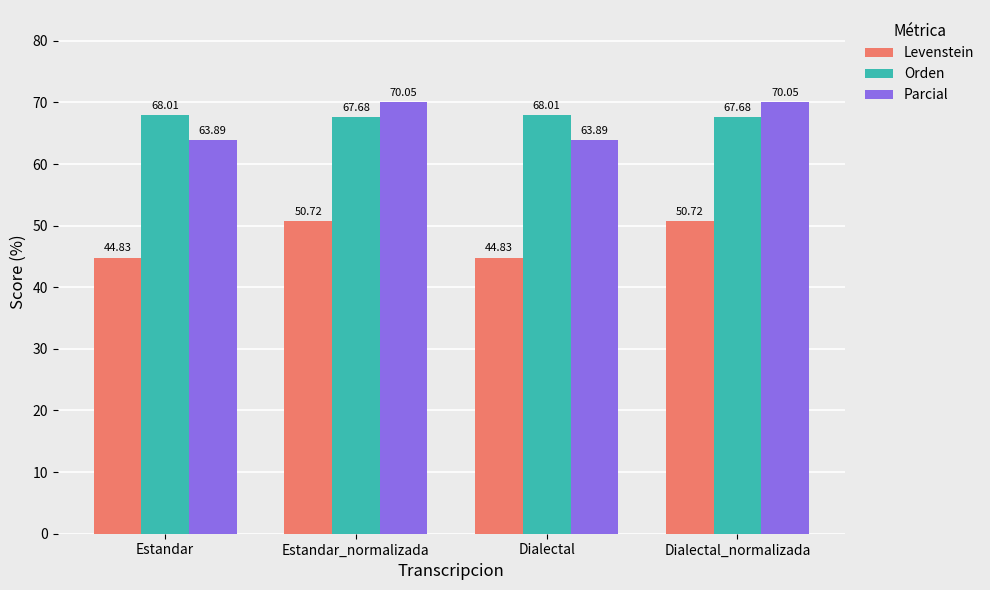

List the series in order of their peak value, lowest first.

Levenstein, Orden, Parcial